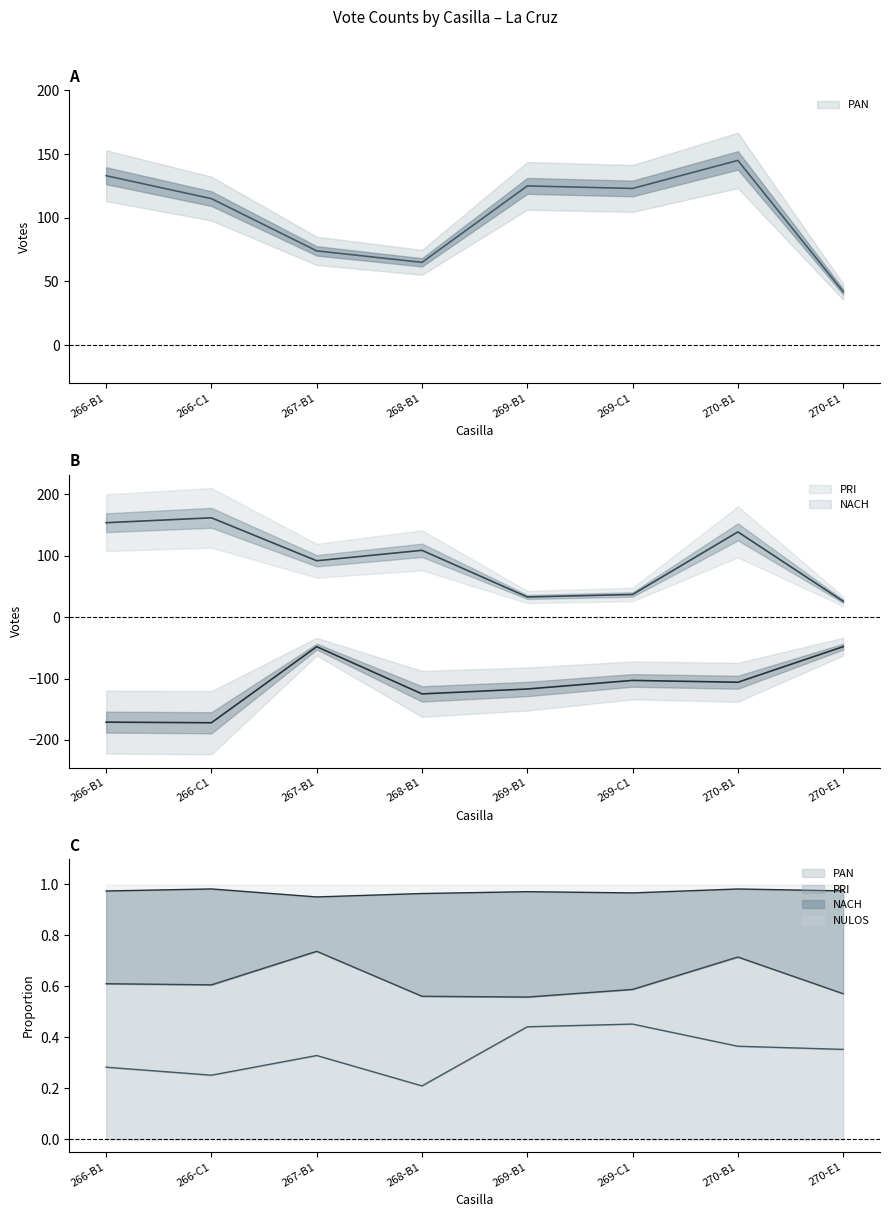

At which category is the sum across all series the highest?

270-B1